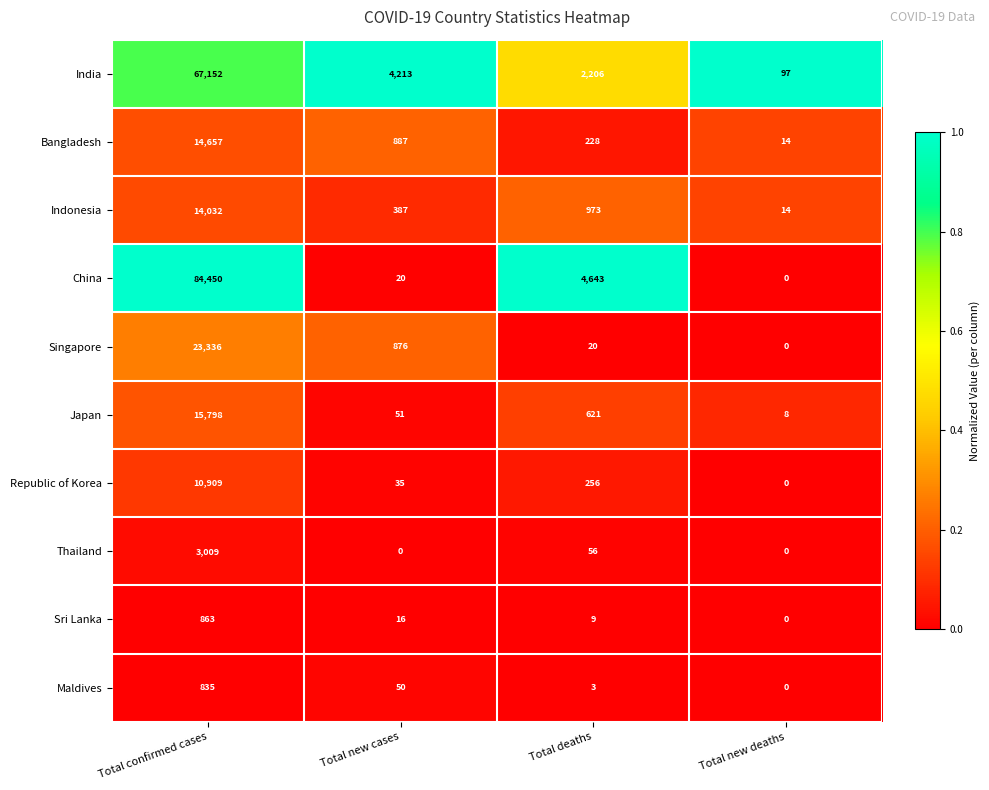

Where is Bangladesh nearest to the value 7335?

Total new cases